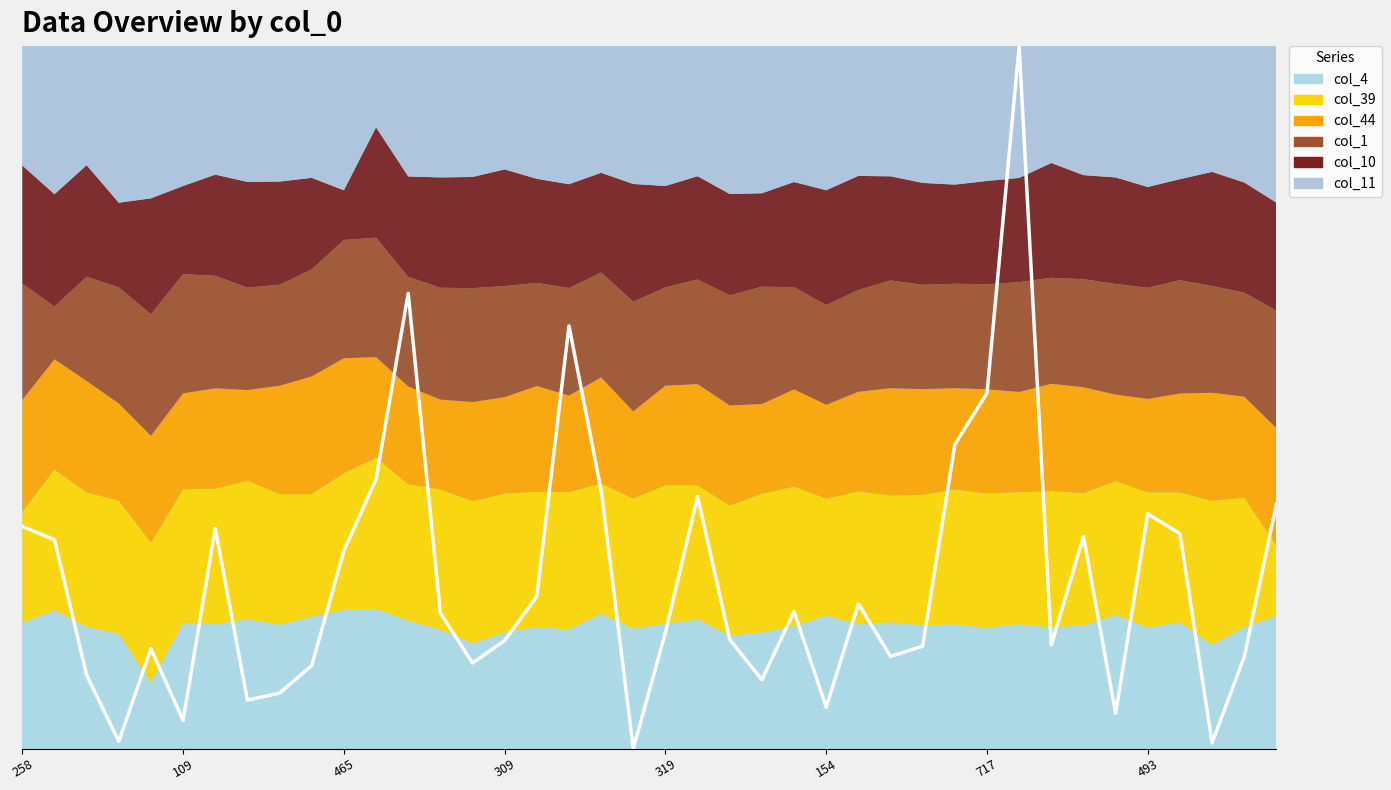

Rank the categories by value from lowest to highest.

19, 37, 309, 154, 34, 25, 493, 8, 23, 465, 9, 14, 38, 27, 319, 28, 32, 15, 22, 20, 13, 24, 26, 16, 10, 109, 33, 36, 717, 258, 35, 39, 21, 18, 11, 29, 30, 17, 12, 31